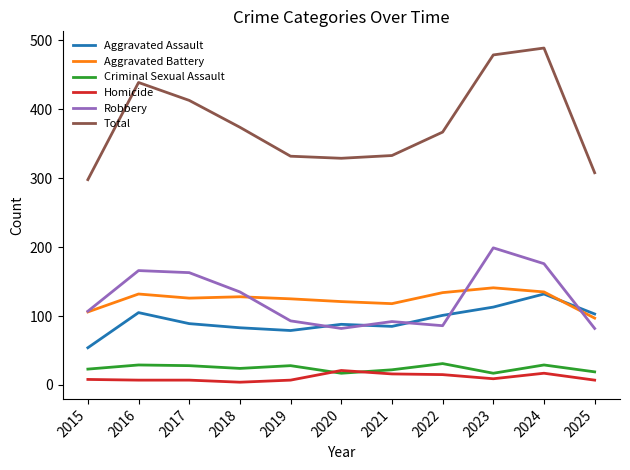

Is the value of Aggravated Assault at 2020 greater than the value of Total at 2016?

No